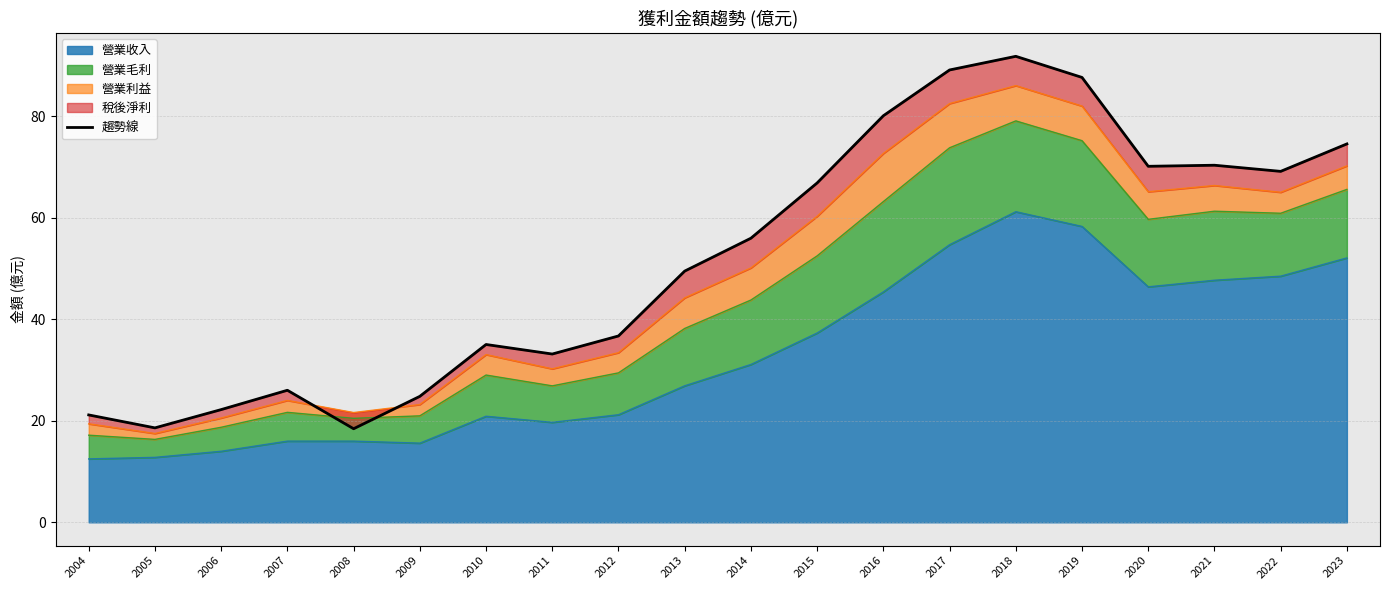

Is it true that the value at 2019 is 155.1?

False